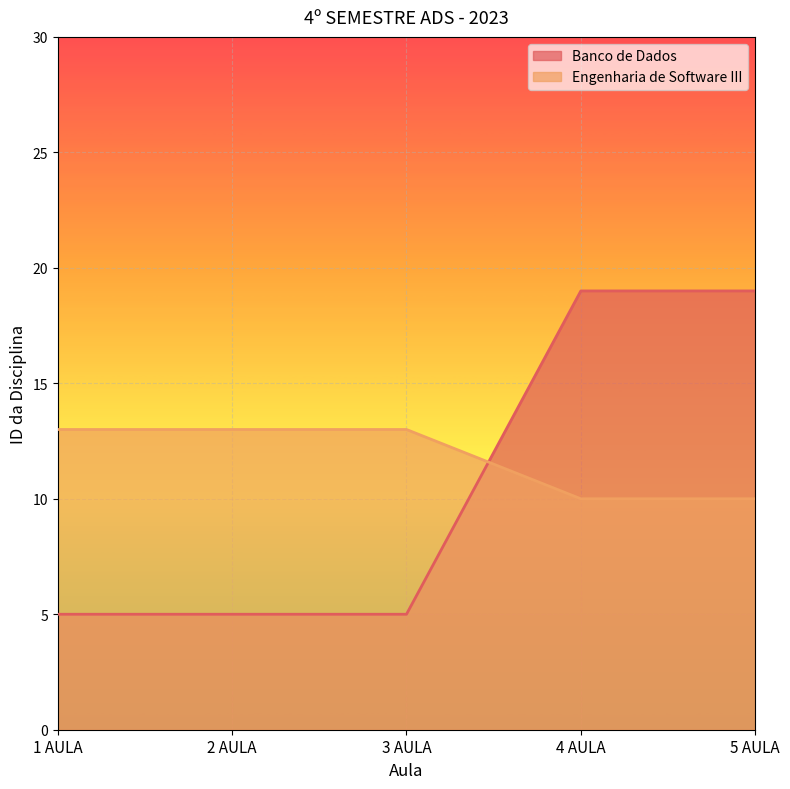

Reading left to right, extract all data points from this chart.

Banco de Dados: 5	5	5	19	19
Engenharia de Software III: 13	13	13	10	10